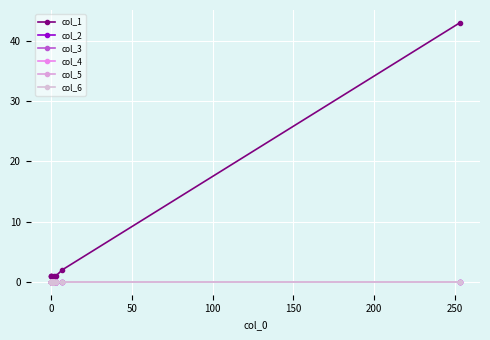

True or false: col_2 and col_3 cross at least once.

False